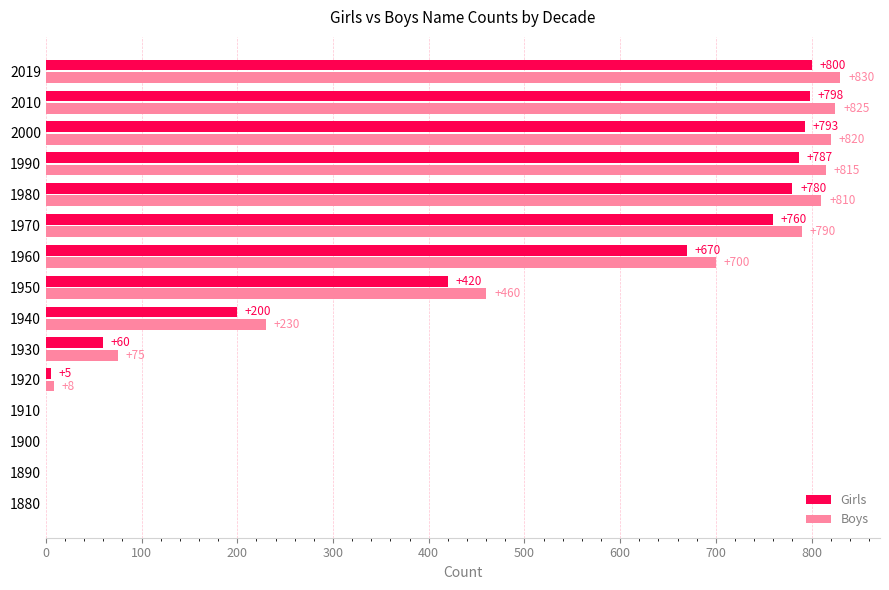

Between 1890 and 1940, which series saw the biggest shift?

Boys